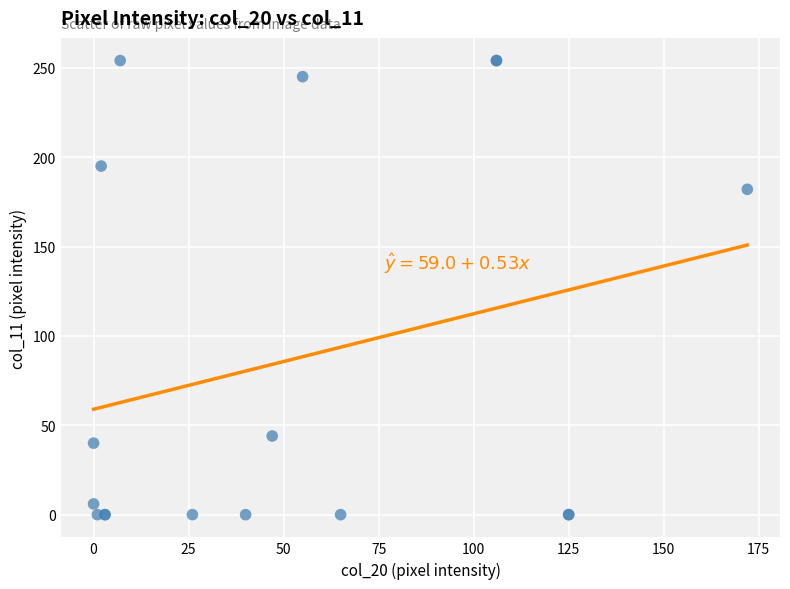

What Y value in the scatter plot is closest to 127?

182